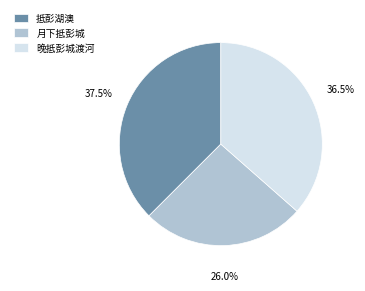

Between 抵彭湖澳 and 晚抵彭城渡河, which is larger?

抵彭湖澳